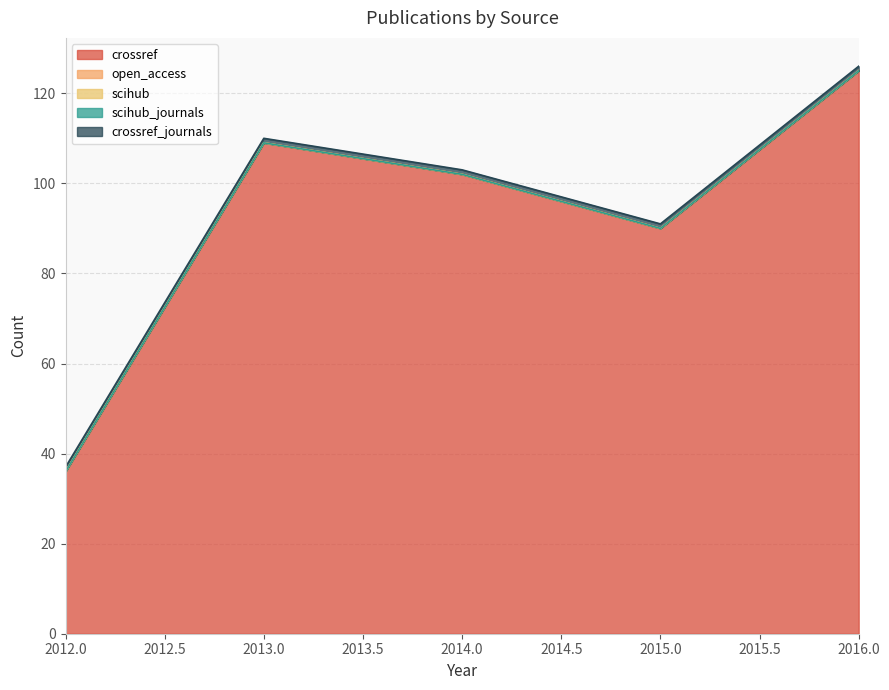

Does the chart display data point markers on the line(s)?

No